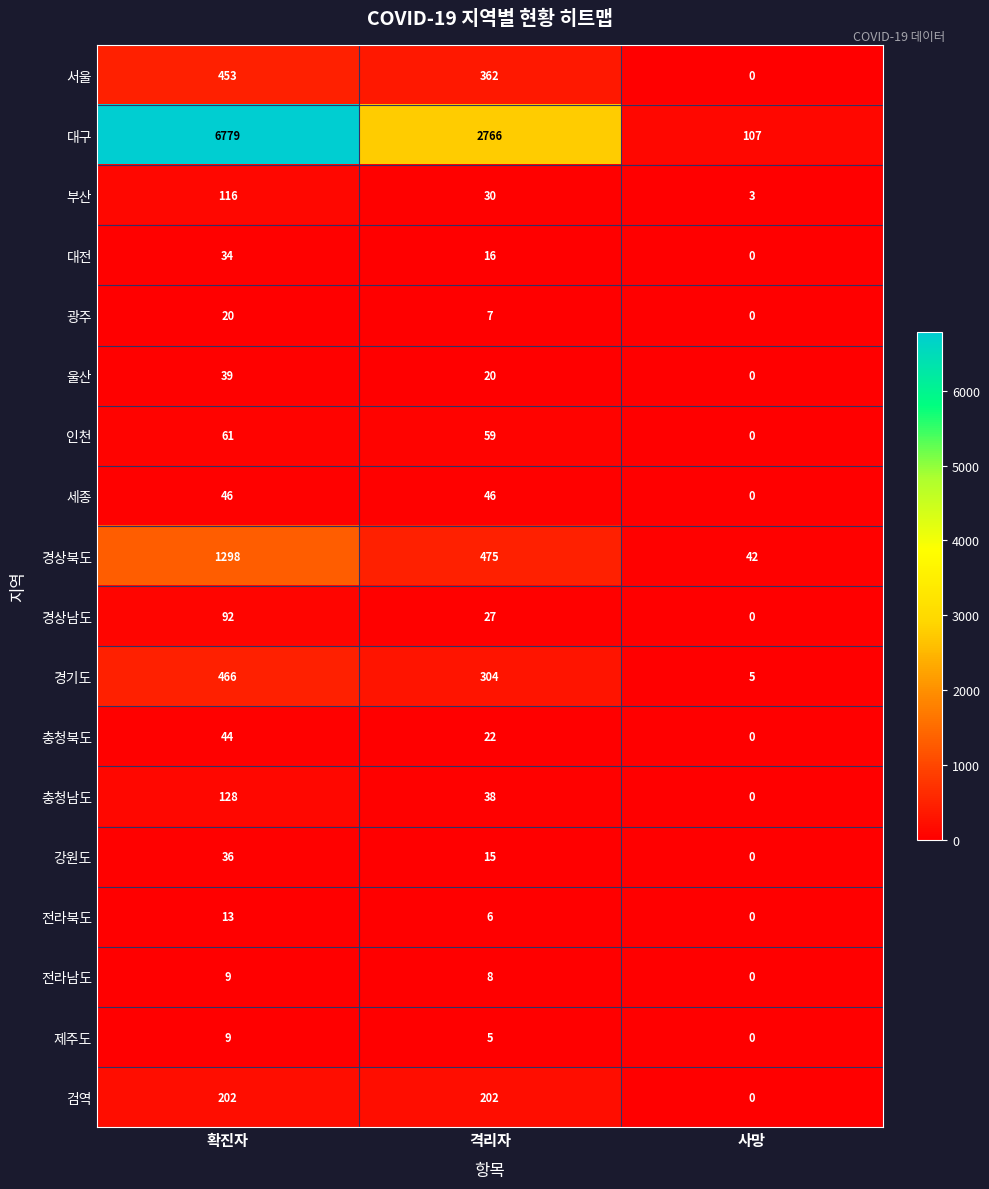

List the labels in order of 경상북도 value, largest first.

확진자, 격리자, 사망